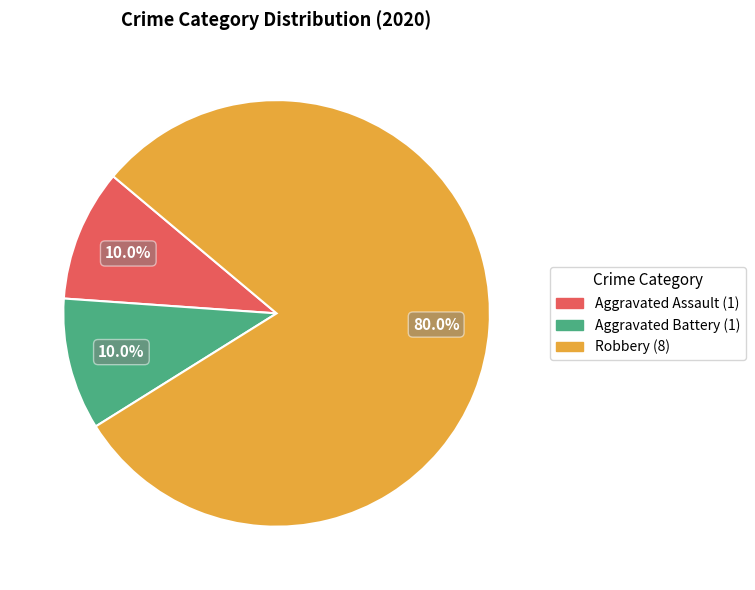

Is there any slice that represents more than half of the pie?

Yes